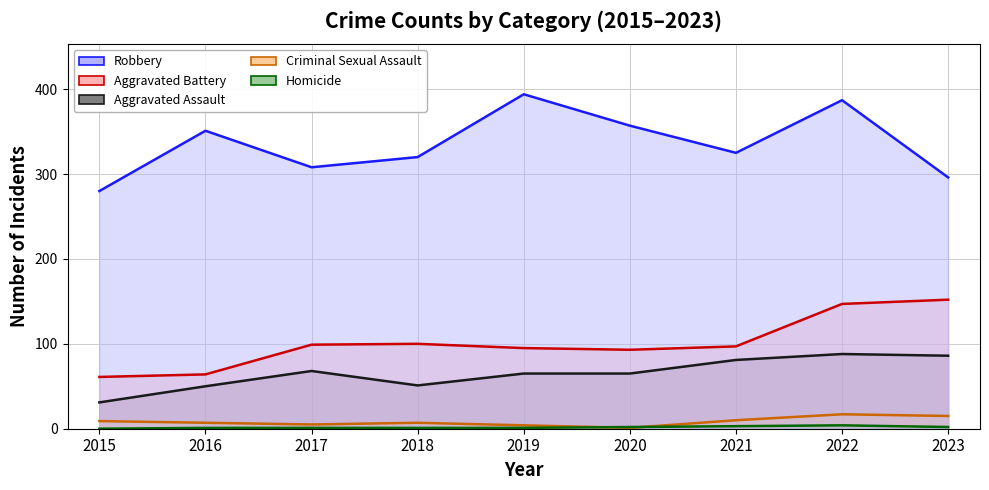

Reading left to right, list all the values displayed in this chart.

Aggravated Assault: 2015=31	2016=50	2017=68	2018=51	2019=65	2020=65	2021=81	2022=88	2023=86
Aggravated Battery: 2015=61	2016=64	2017=99	2018=100	2019=95	2020=93	2021=97	2022=147	2023=152
Criminal Sexual Assault: 2015=9	2016=7	2017=5	2018=7	2019=4	2020=1	2021=10	2022=17	2023=15
Homicide: 2015=0	2016=1	2017=1	2018=1	2019=1	2020=2	2021=3	2022=4	2023=2
Robbery: 2015=280	2016=351	2017=308	2018=320	2019=394	2020=357	2021=325	2022=387	2023=296